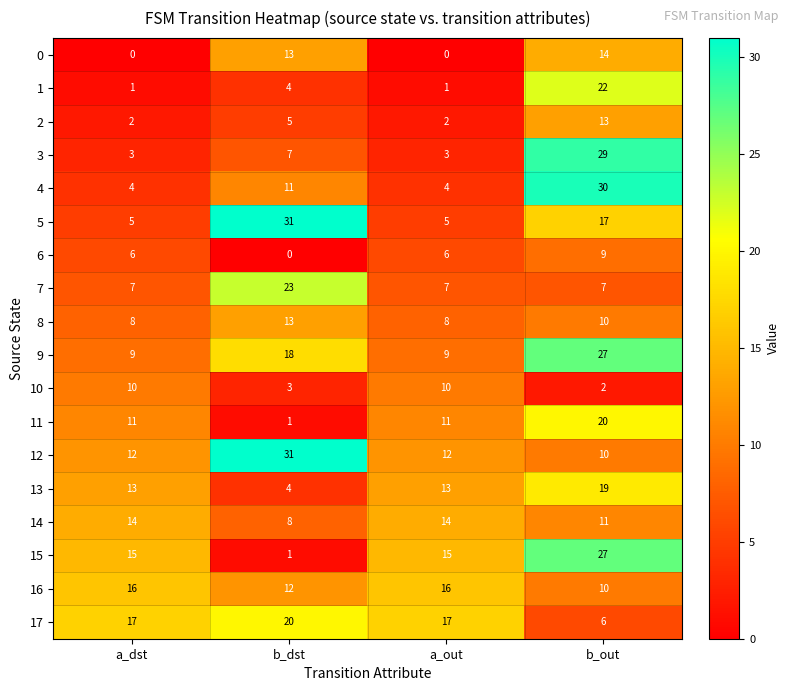

What is the average value of the 4 series?

12